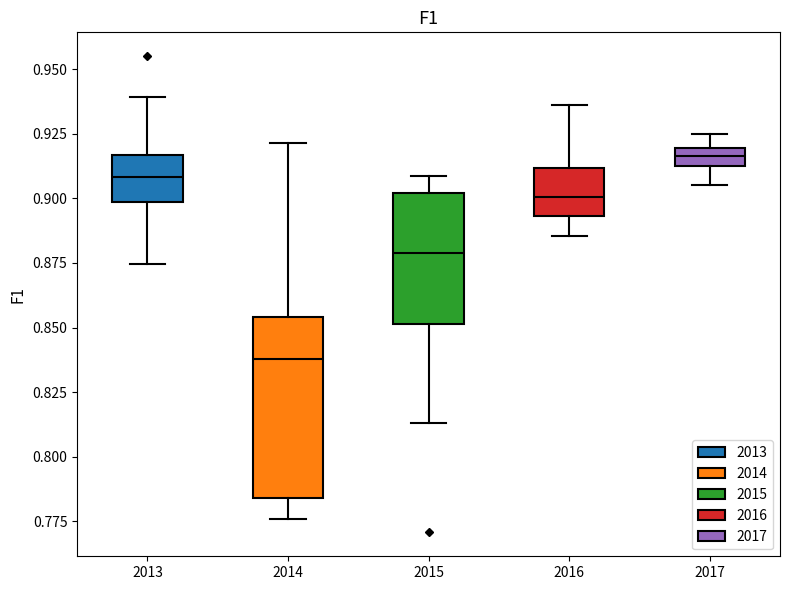

Which box has the highest median line?

2017